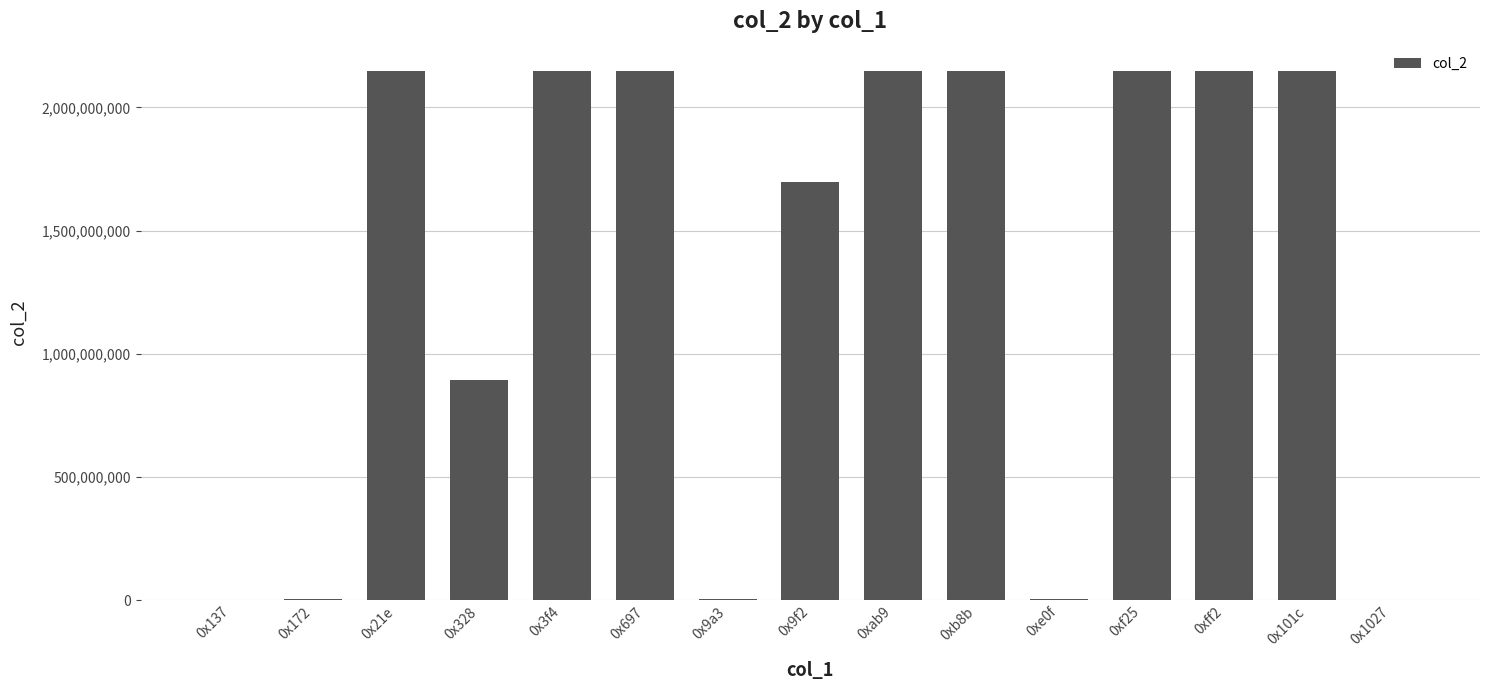

Approximately how many times larger is the value at 0x9f2 compared to 0x697?

0.8